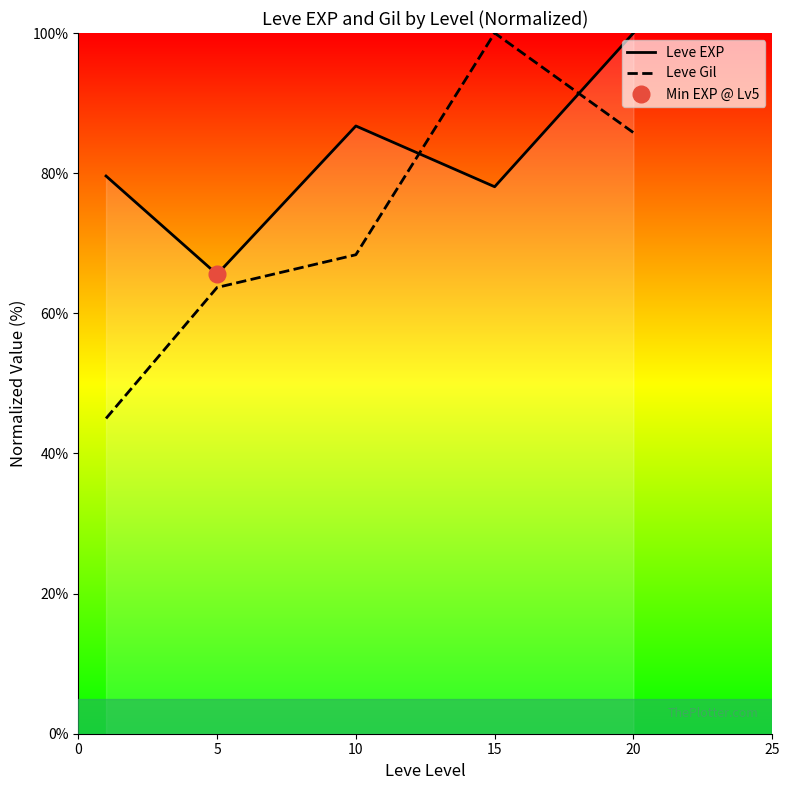

Which series has the widest spread of values?

Leve Gil